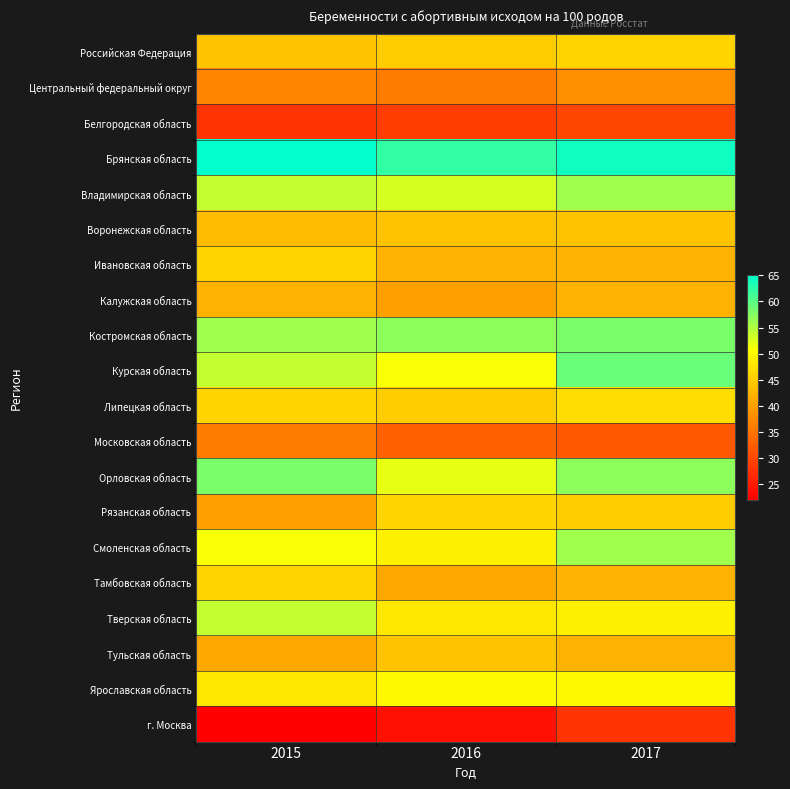

What is the total value across all series at 2016?

891